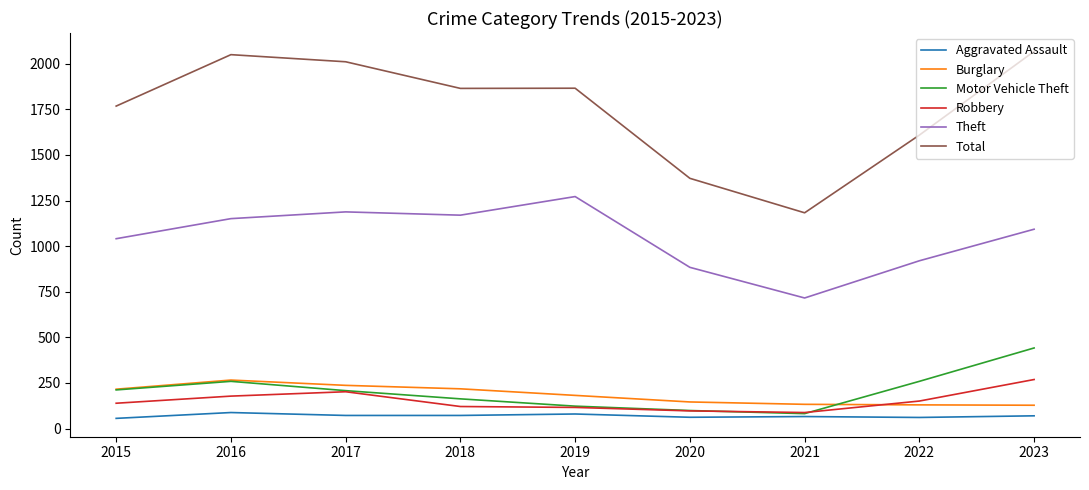

Is it true that Burglary equals 130 at 2022?

True